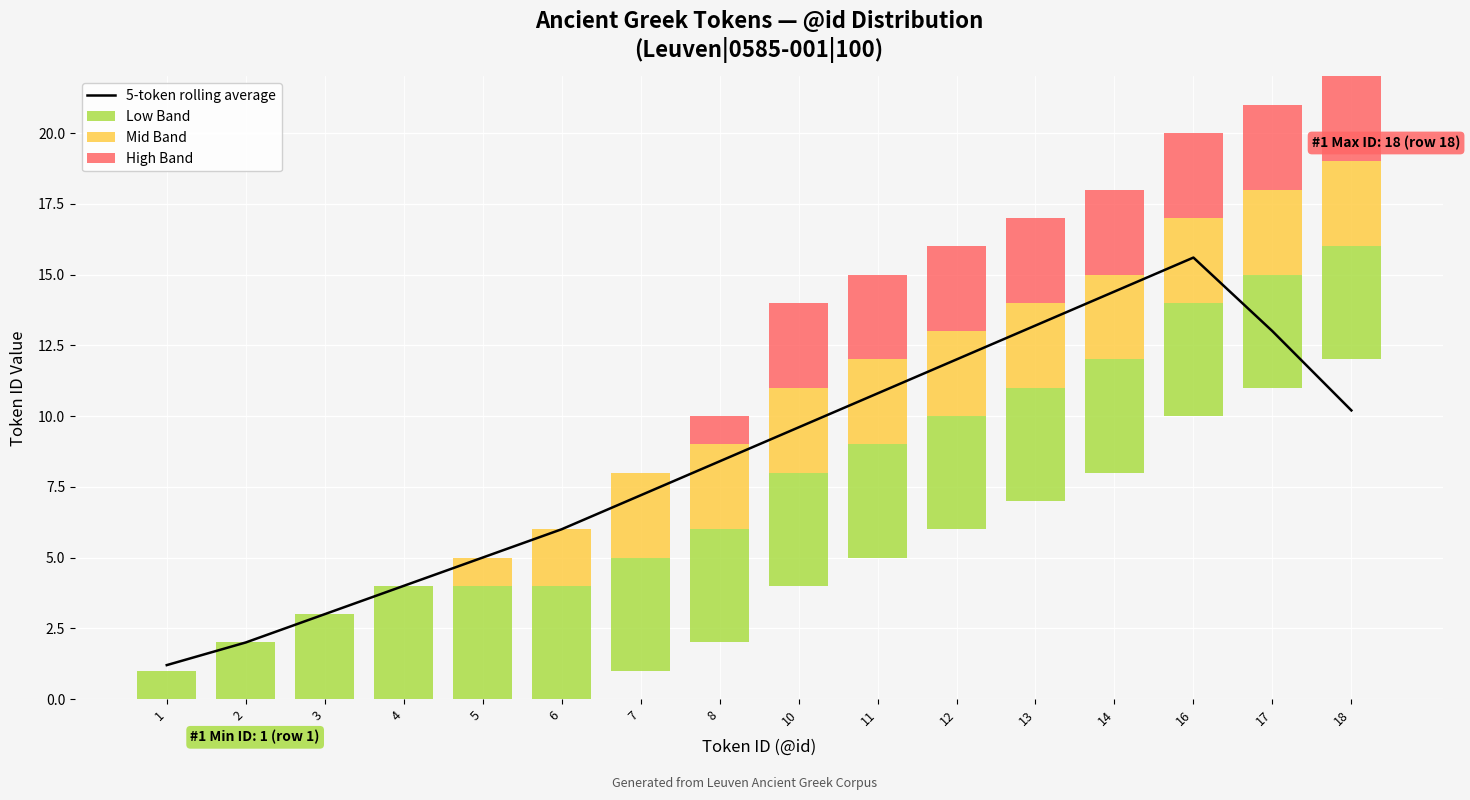

Reading left to right, what are all the values shown in this chart?

5-token rolling average: 1.2	2.0	3.0	4.0	5.0	6.0	7.2	8.4	9.6	10.8	12.0	13.2	14.4	15.6	13.0	10.2
Low Band: 1.0	2.0	3.0	4.0	4.0	4.0	4.0	4.0	4.0	4.0	4.0	4.0	4.0	4.0	4.0	4.0
Mid Band: 0.0	0.0	0.0	0.0	1.0	2.0	3.0	3.0	3.0	3.0	3.0	3.0	3.0	3.0	3.0	3.0
High Band: 0.0	0.0	0.0	0.0	0.0	0.0	0.0	1.0	3.0	3.0	3.0	3.0	3.0	3.0	3.0	3.0